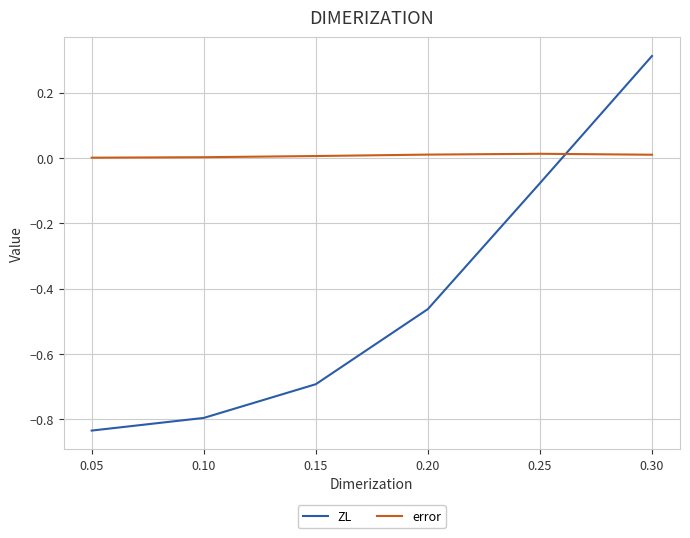

List the labels in order of ZL value, smallest first.

0.05, 0.10, 0.15, 0.20, 0.25, 0.30